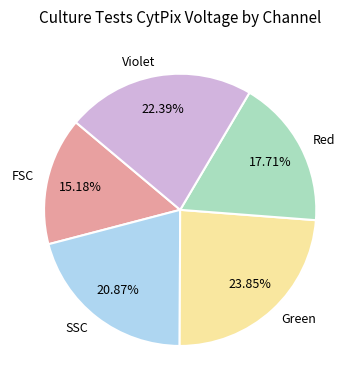

Do Red and Green together represent more than half of the pie?

No